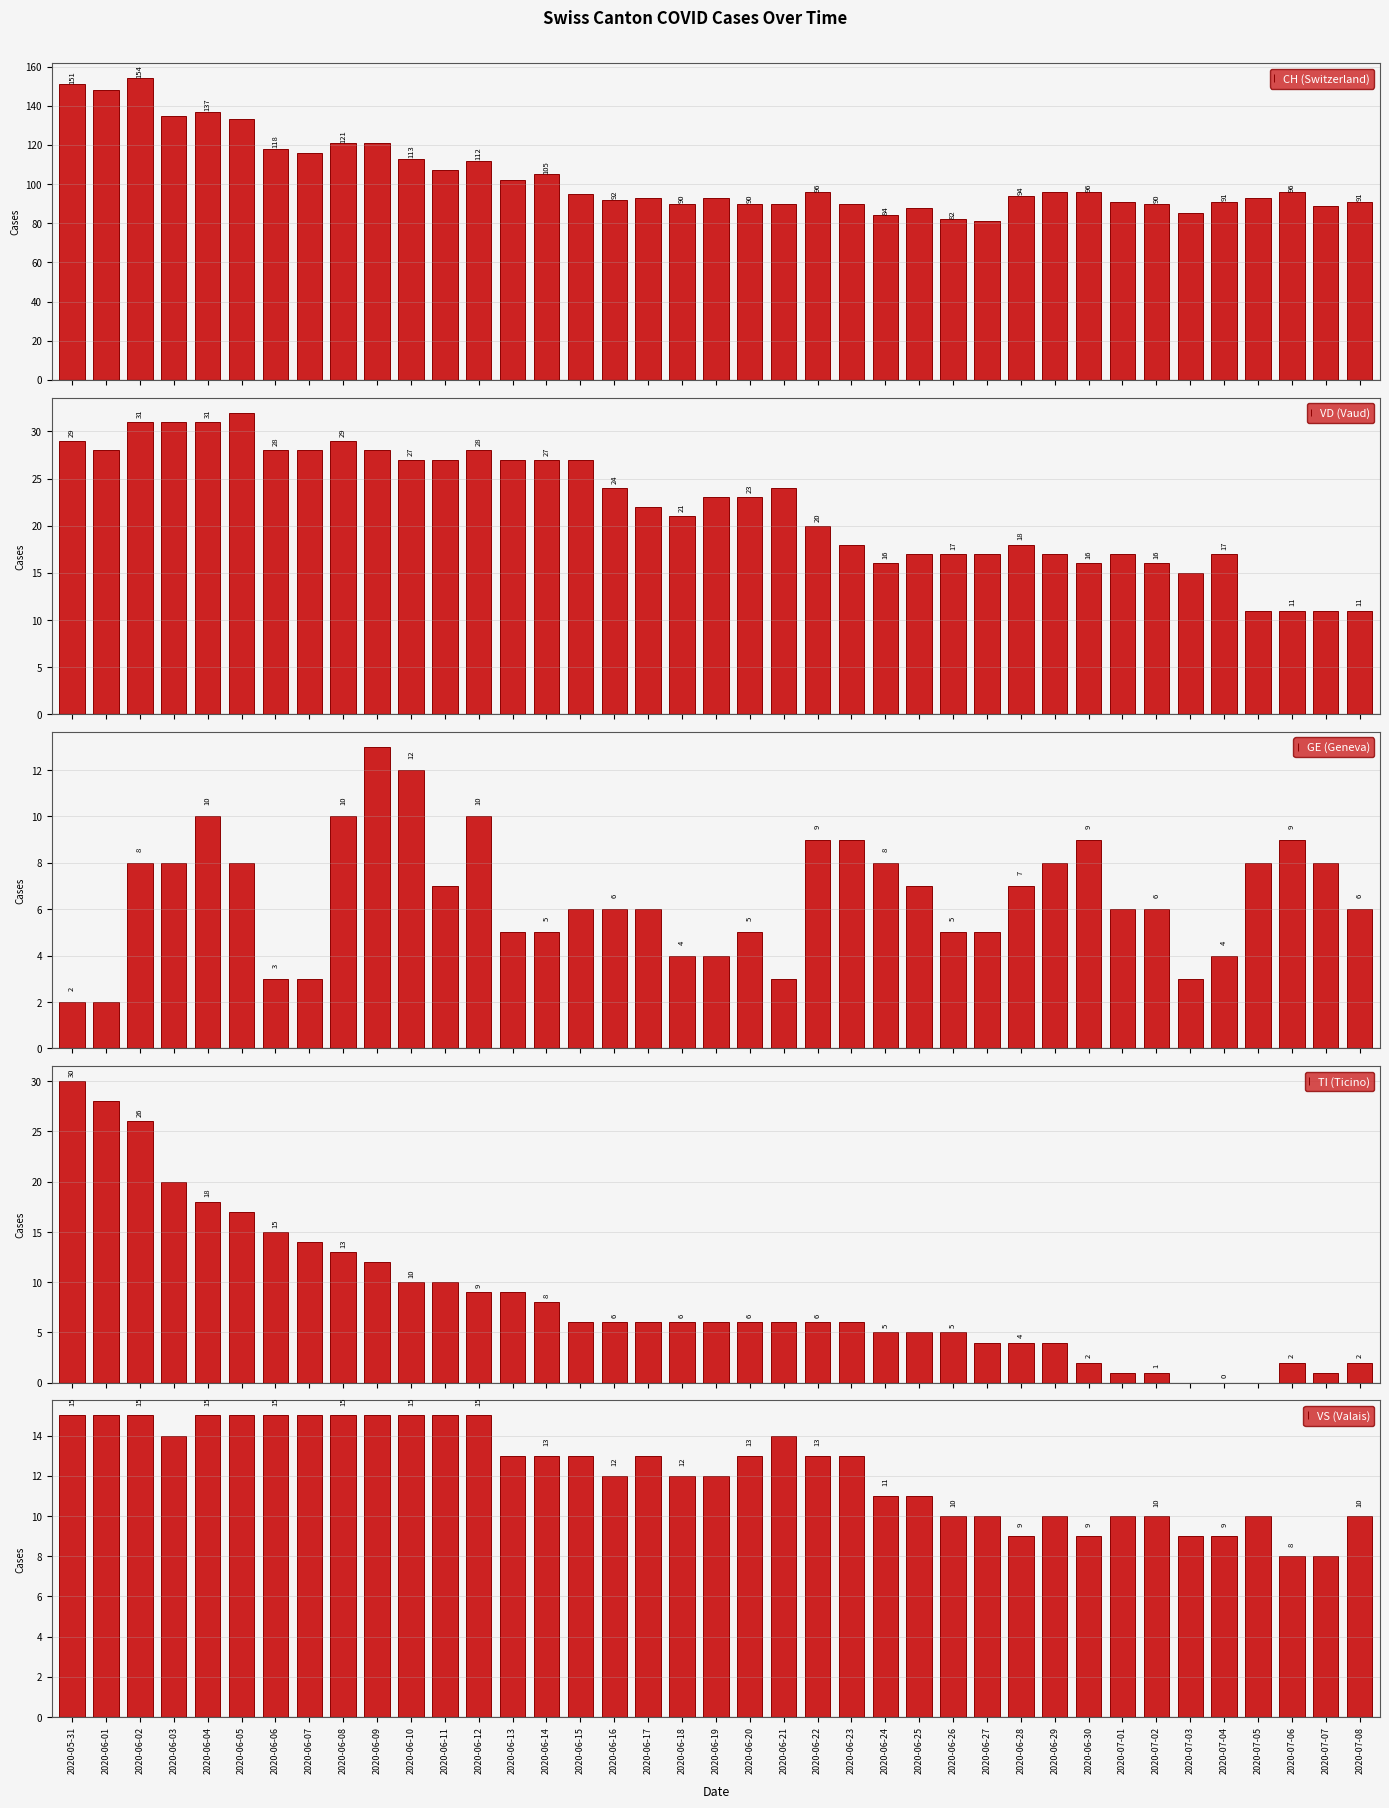

Are the bars horizontal?

No